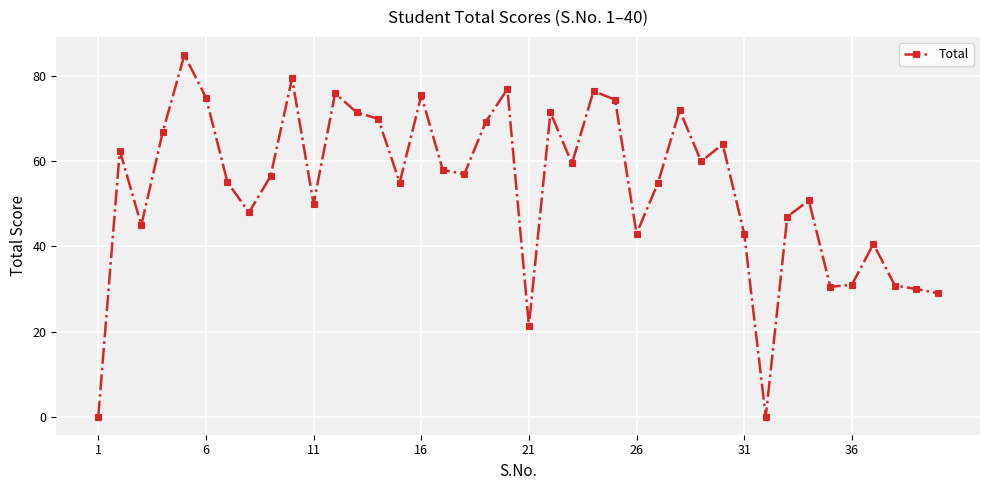

True or false: there are more than 2 points higher than both neighbors.

True